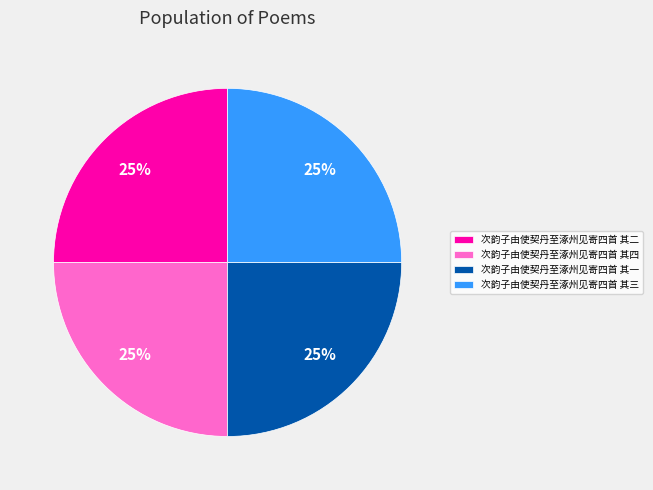

Is there a majority slice in this chart?

No